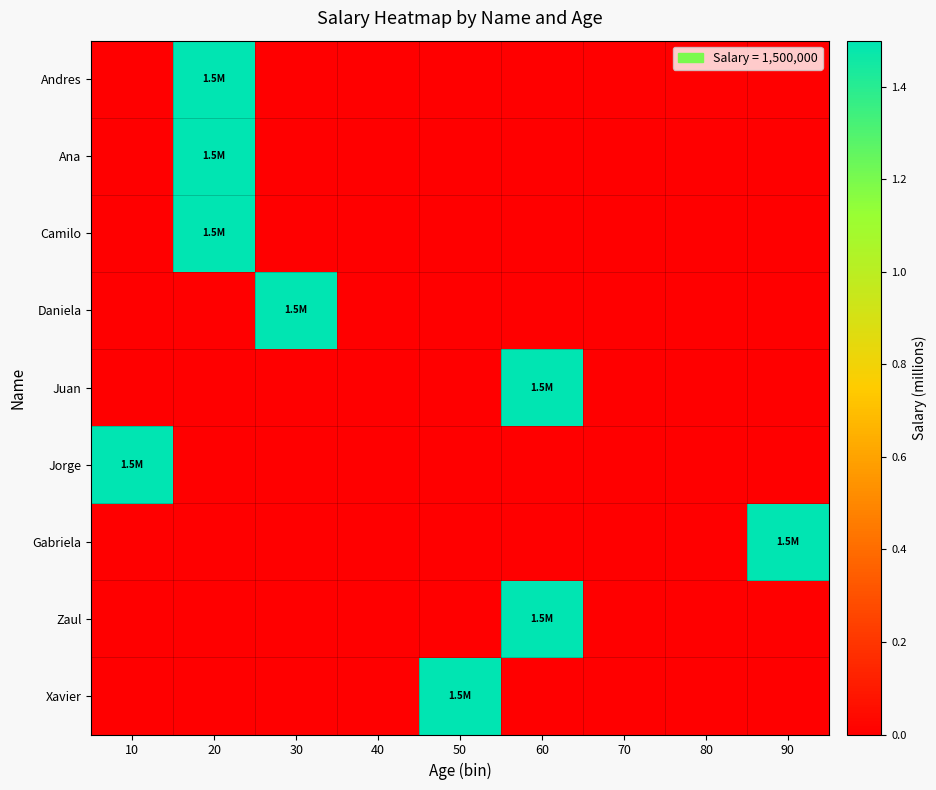

What is the total value across all series at 30?

1.5